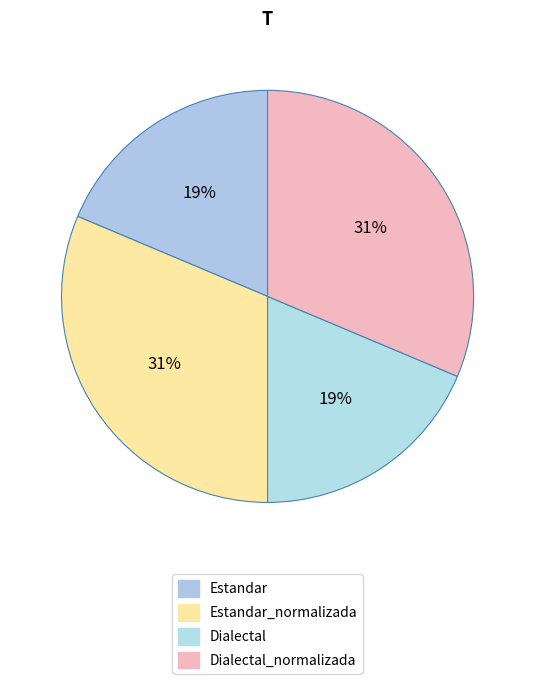

True or false: Dialectal_normalizada accounts for 26% of the total.

False